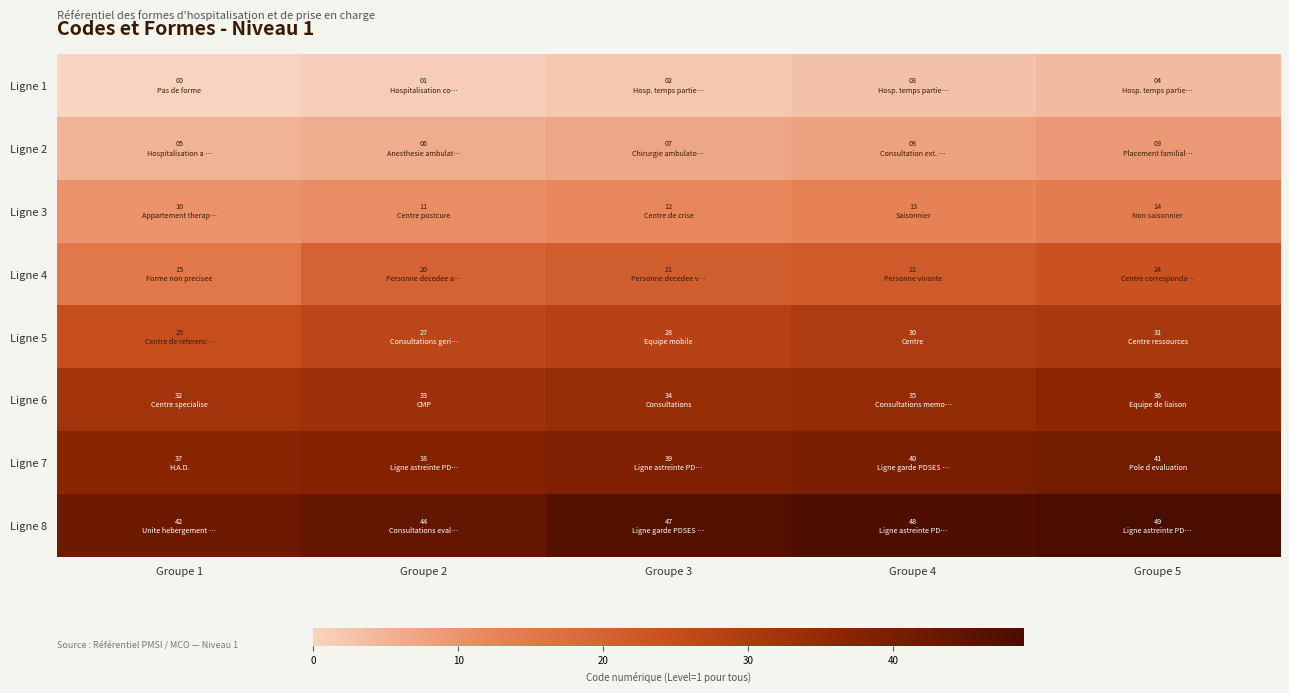

Rank the series at Groupe 3 from lowest to highest value.

Ligne 1, Ligne 2, Ligne 3, Ligne 4, Ligne 5, Ligne 6, Ligne 7, Ligne 8